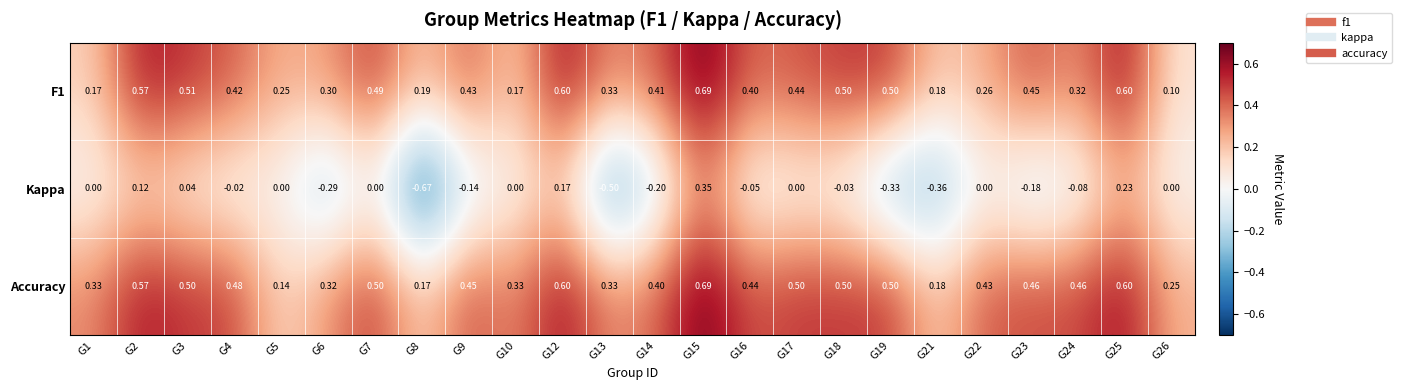

Which category has the highest value across all series?

G15